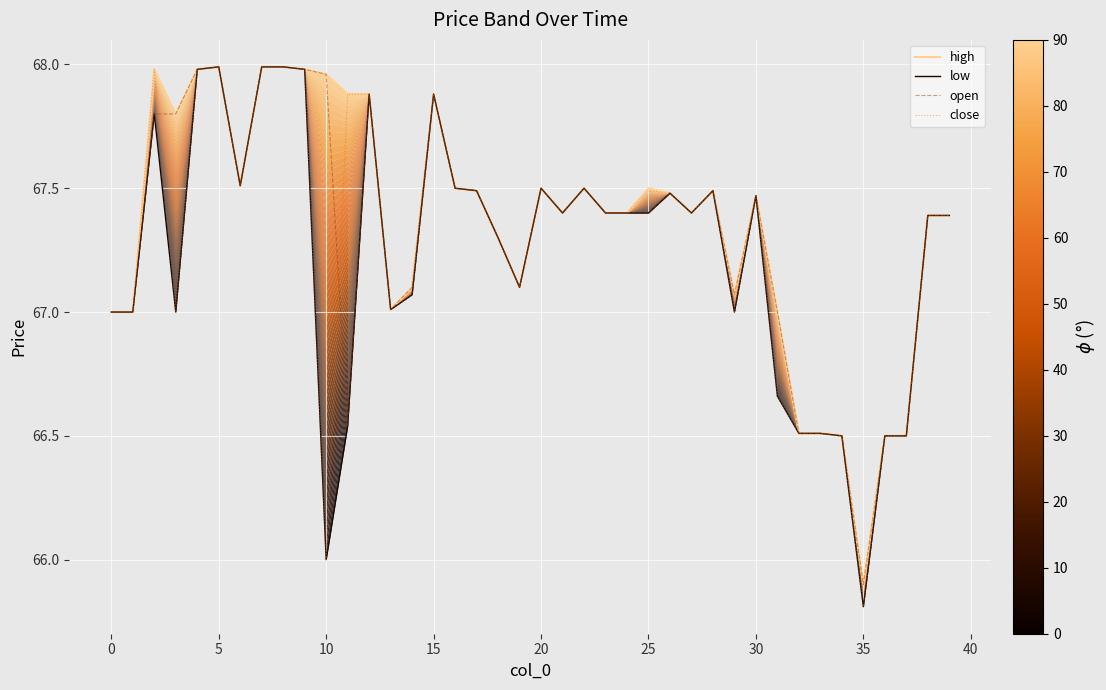

At 35, list the series in order from smallest to largest.

high, low, open, close